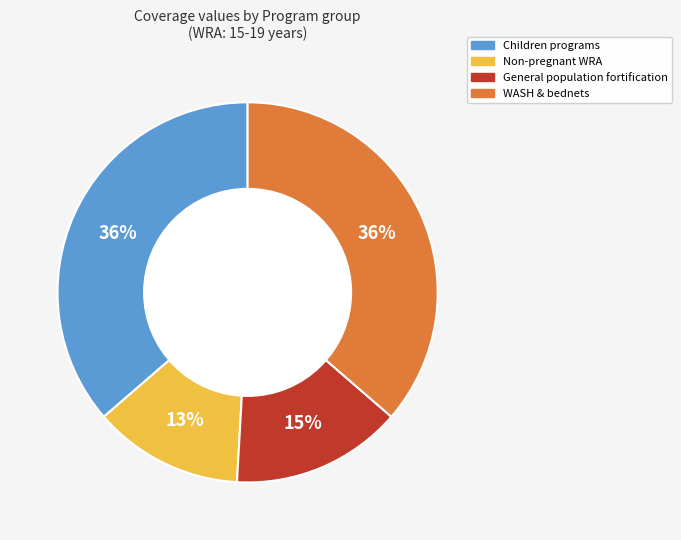

Count the number of slices in the pie.

4